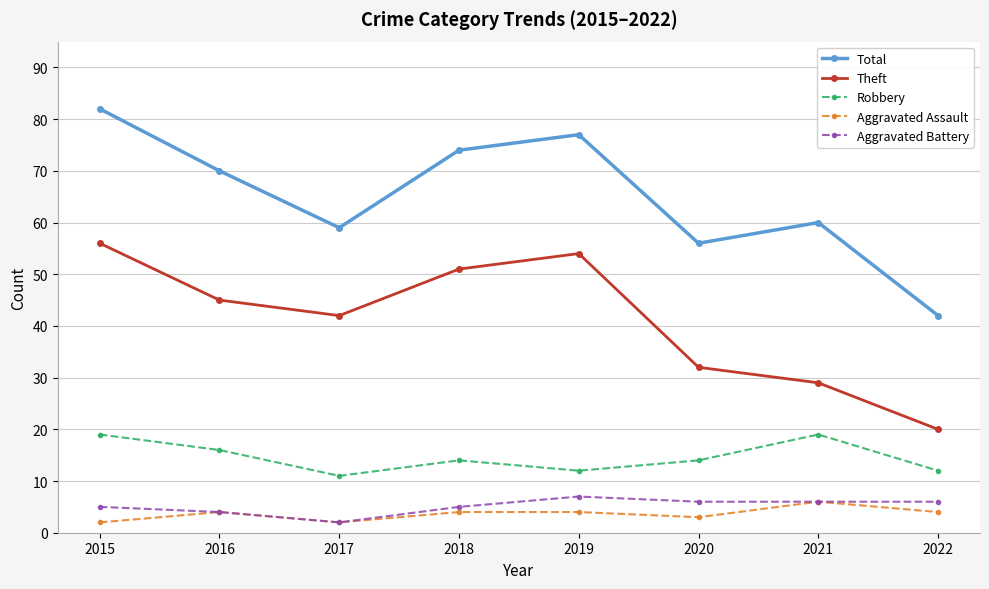

Which label corresponds to the largest value in the chart?

2015